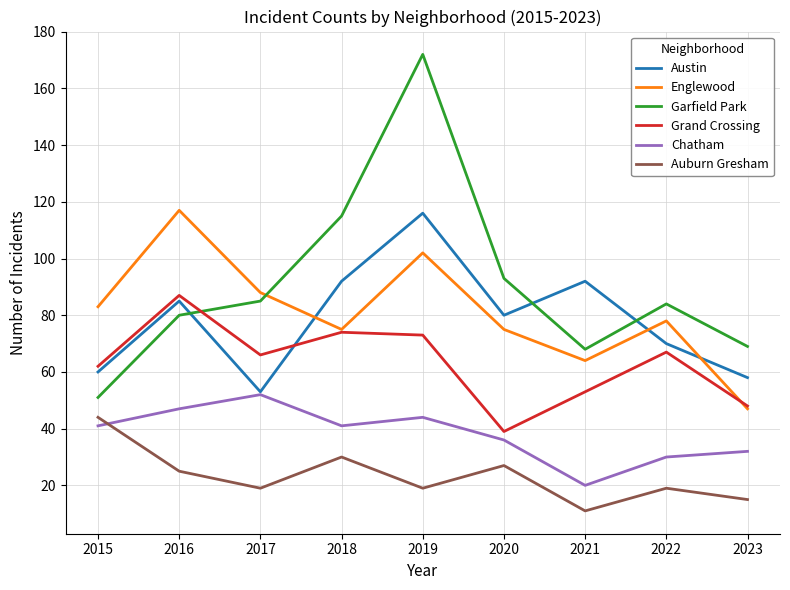

True or false: Auburn Gresham and Englewood cross at least once.

False